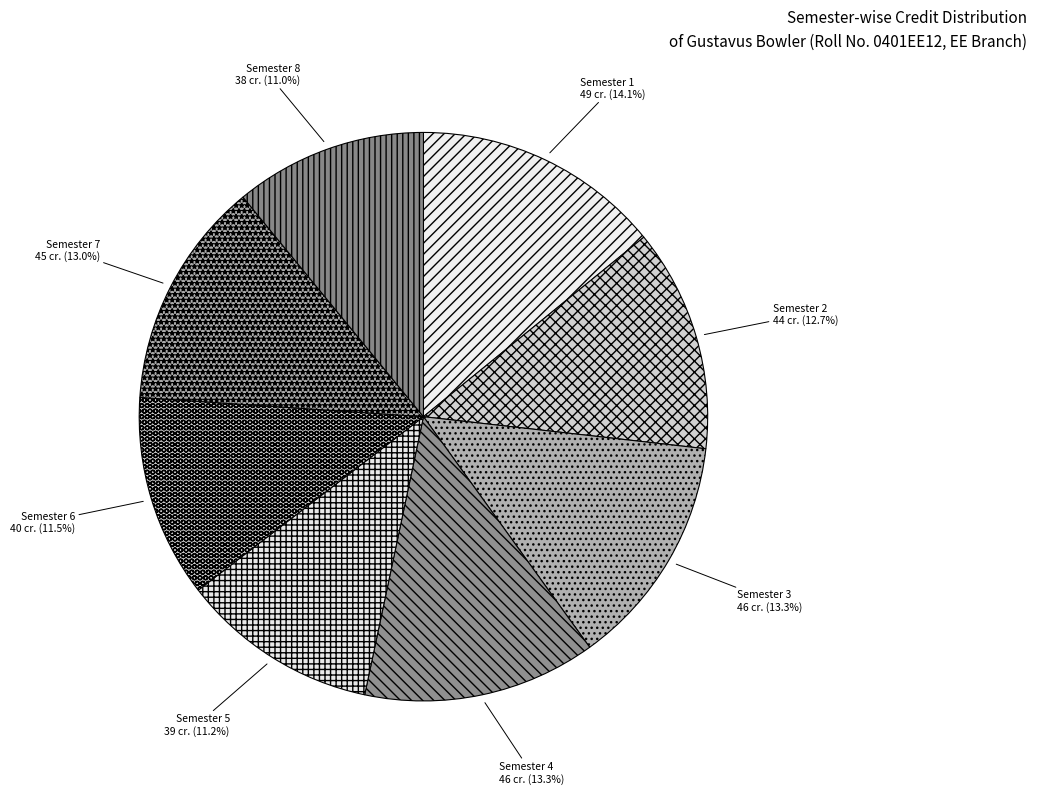

What percentage is the Semester 5 slice, to the nearest percent?

11%